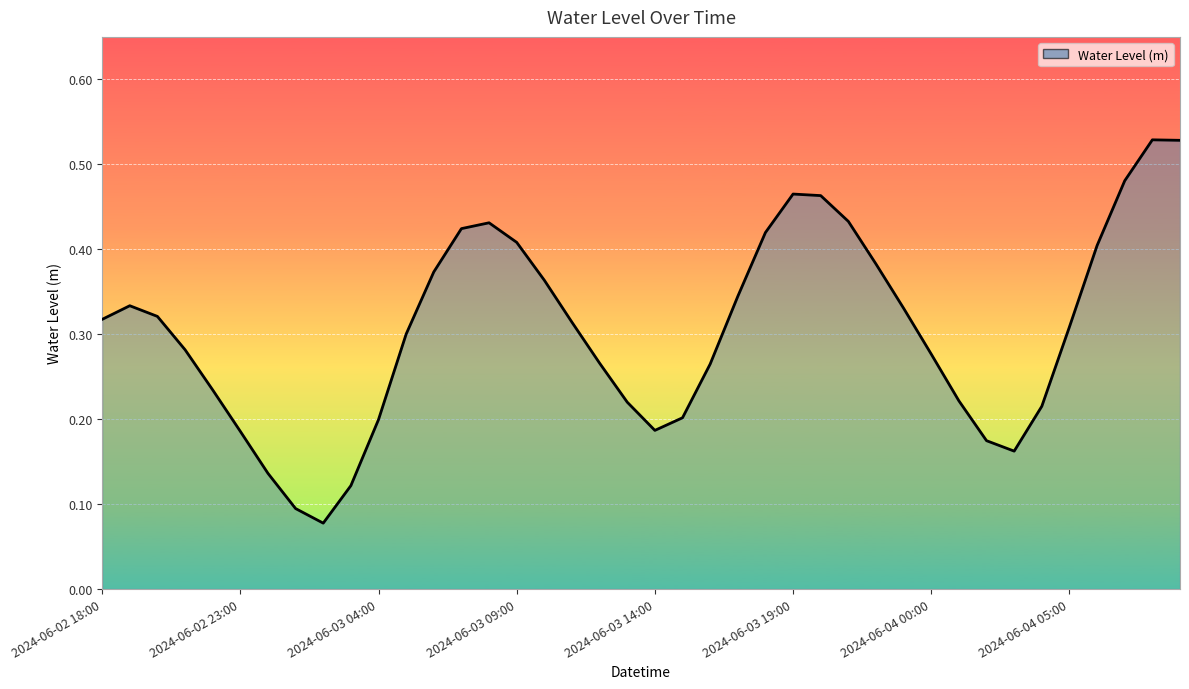

What is the difference between the maximum and minimum values?

0.5